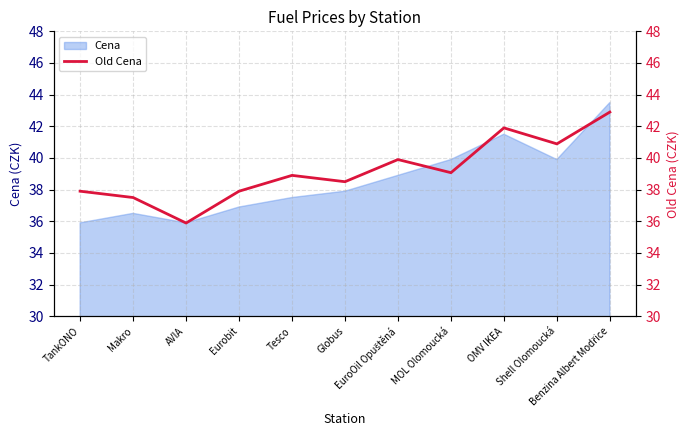

Where does the data first go above 38?

Tesco